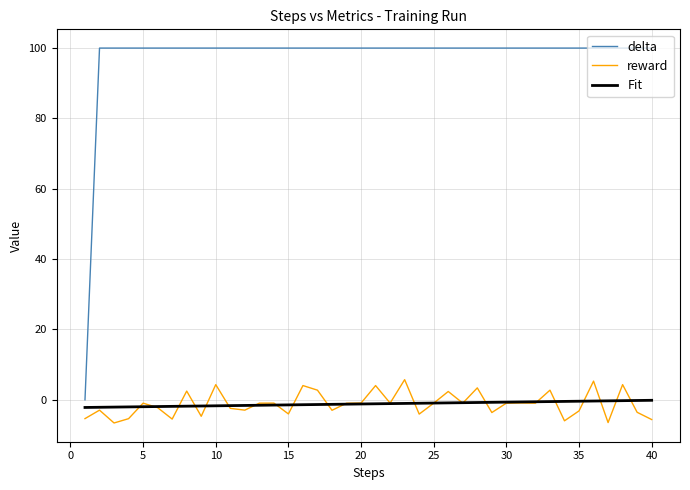

True or false: Fit and delta intersect in this chart.

False